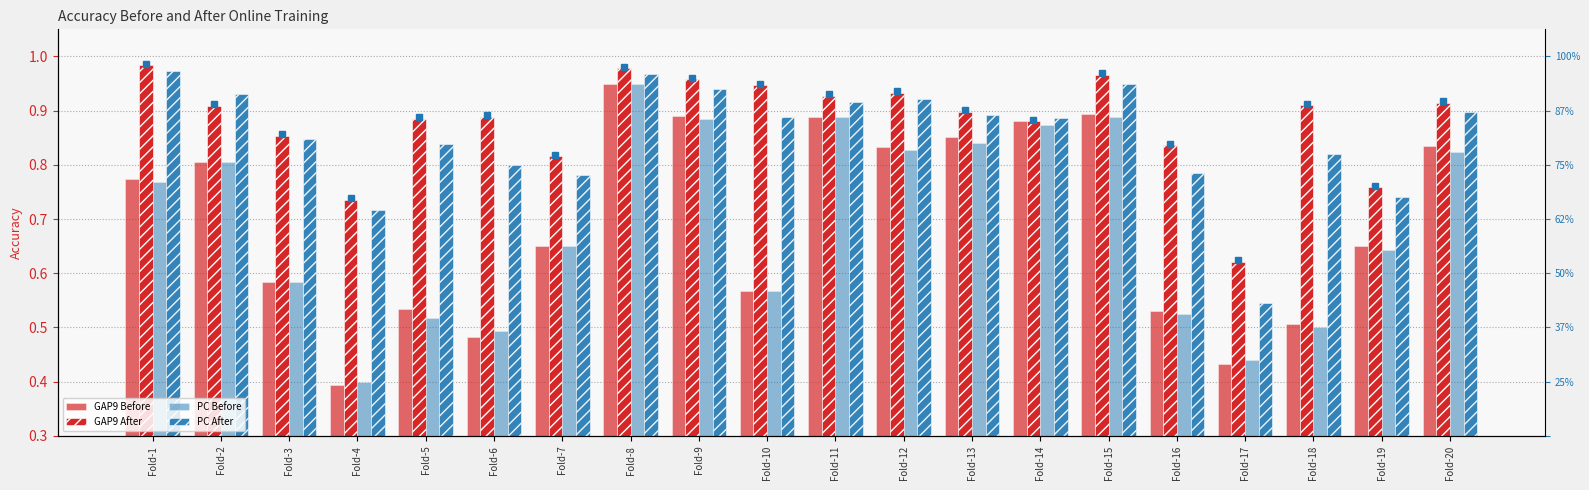

List the series in order of their peak value, lowest first.

GAP9 Before, PC Before, PC After, GAP9 After